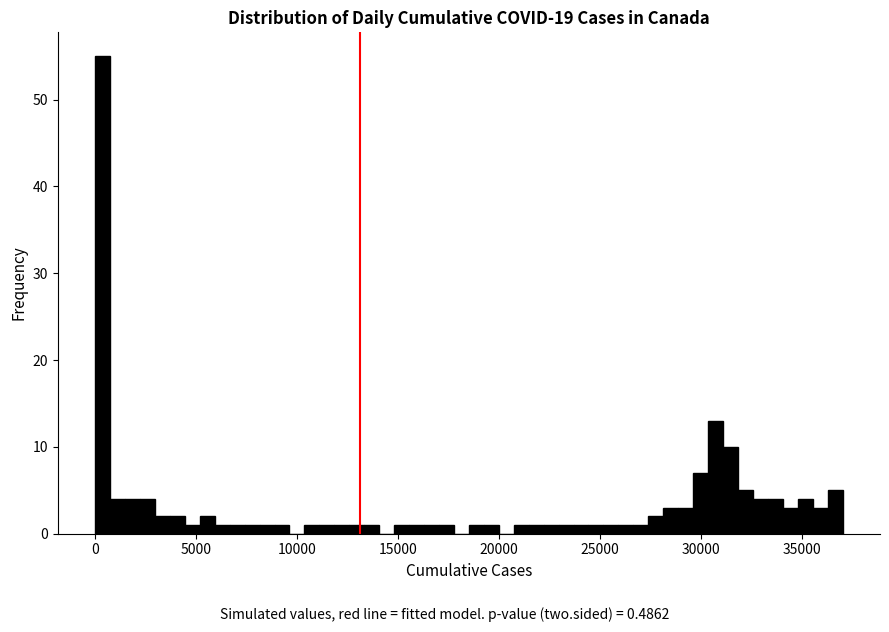

Around what value on the x-axis is the tallest bar? Give the approximate position of its centre, as read against the axis.

500